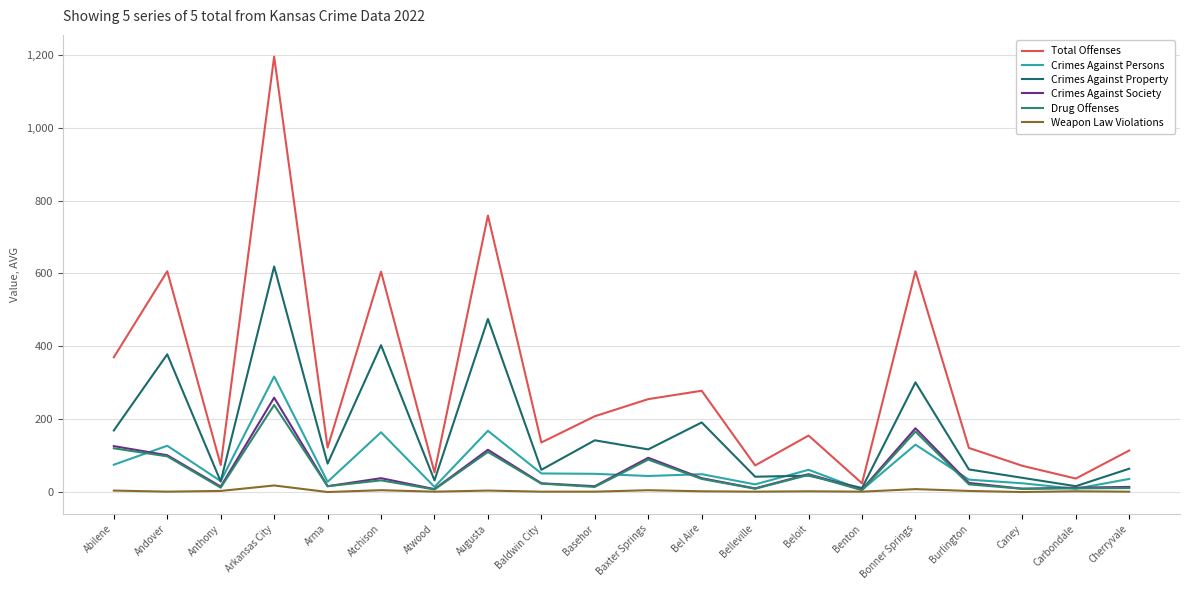

True or false: Total Offenses and Weapon Law Violations intersect in this chart.

False